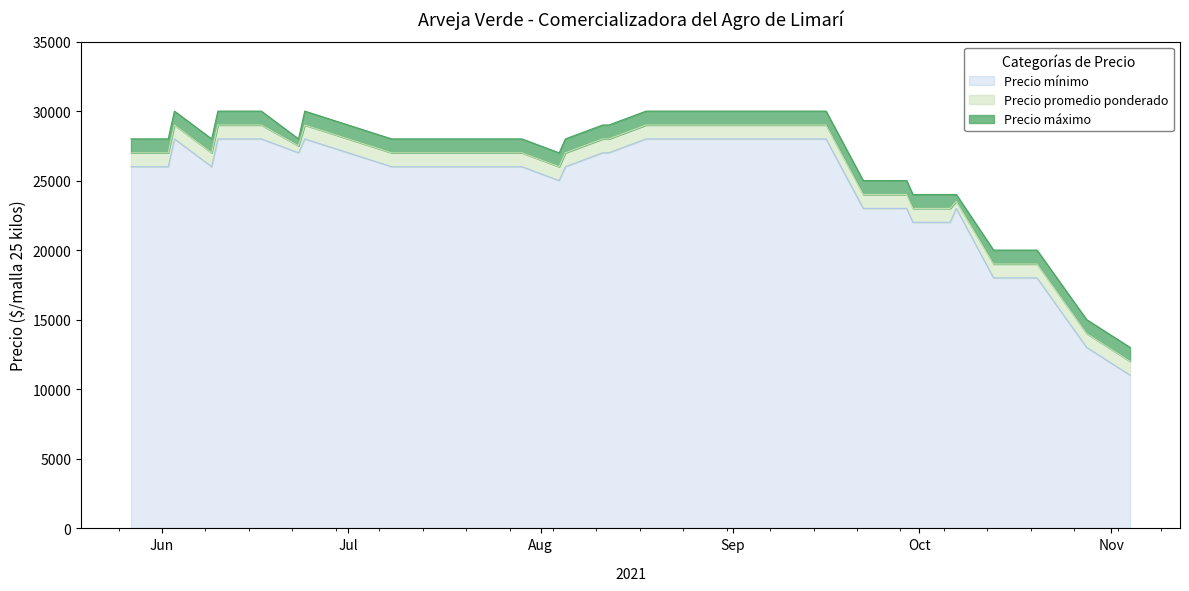

Which series has the largest total across all categories?

Precio máximo